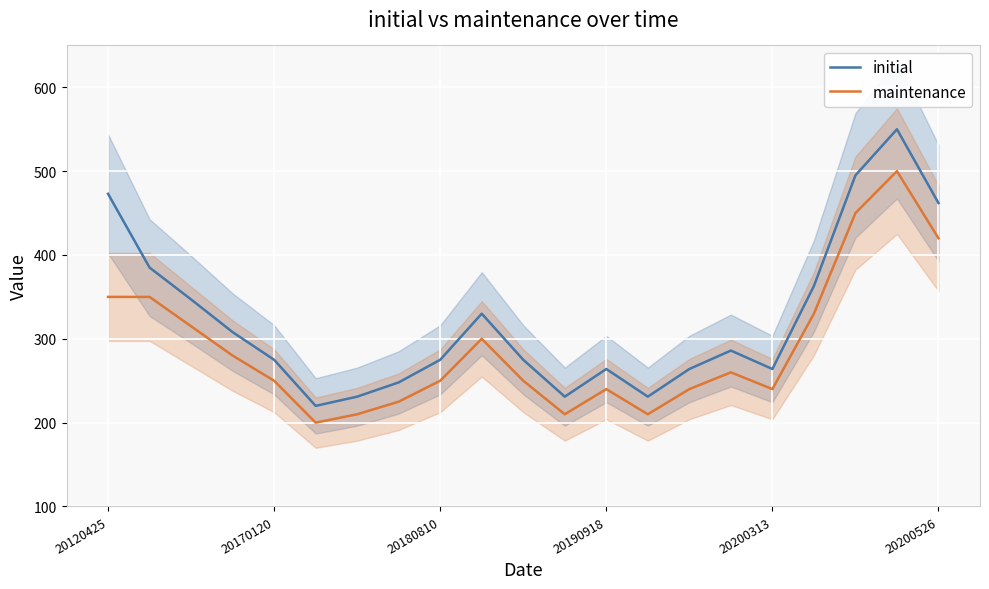

List the series in order of their peak value, lowest first.

maintenance, initial